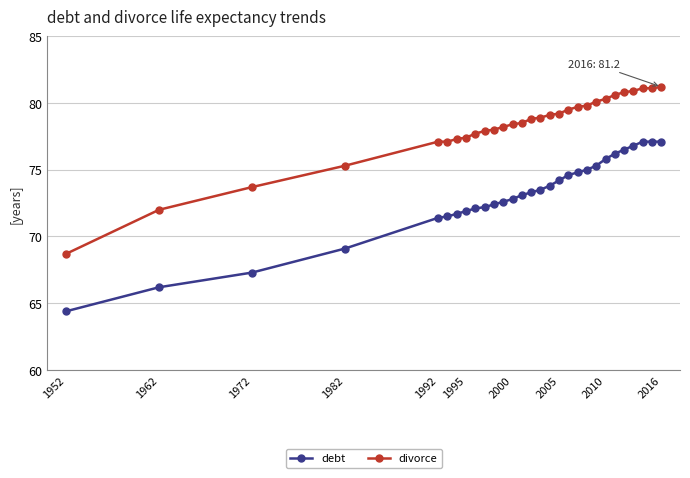

What is the sum of all divorce values?

2268.4